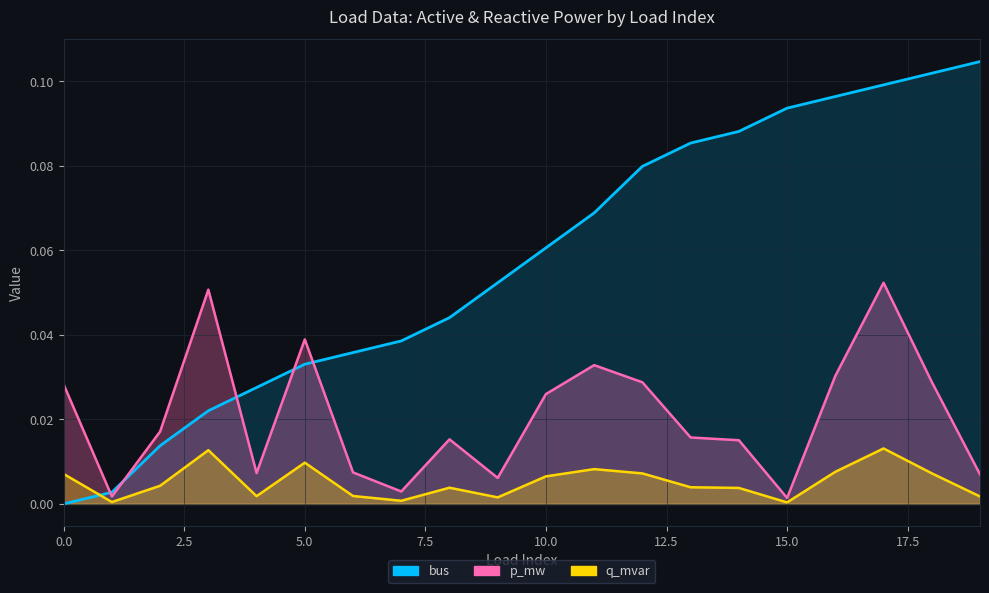

What is the highest value of the p_mw series?

0.1